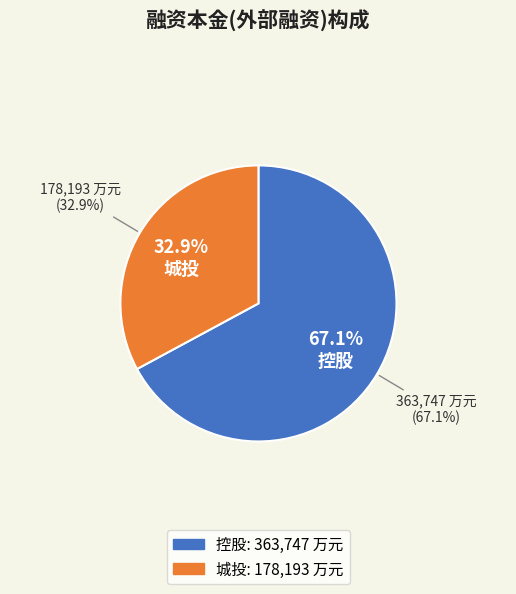

Is there any slice that represents more than half of the pie?

Yes